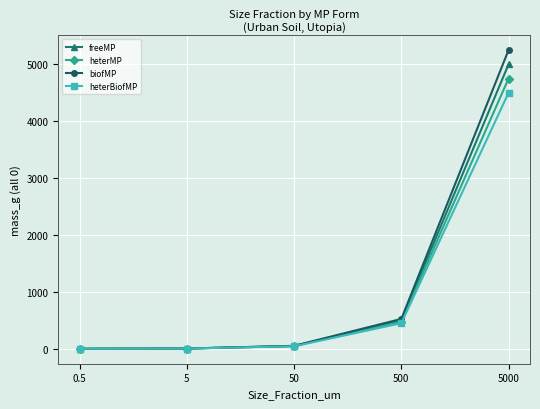

What is the value of the heterBiofMP point at the 5th from the left?

4500.0